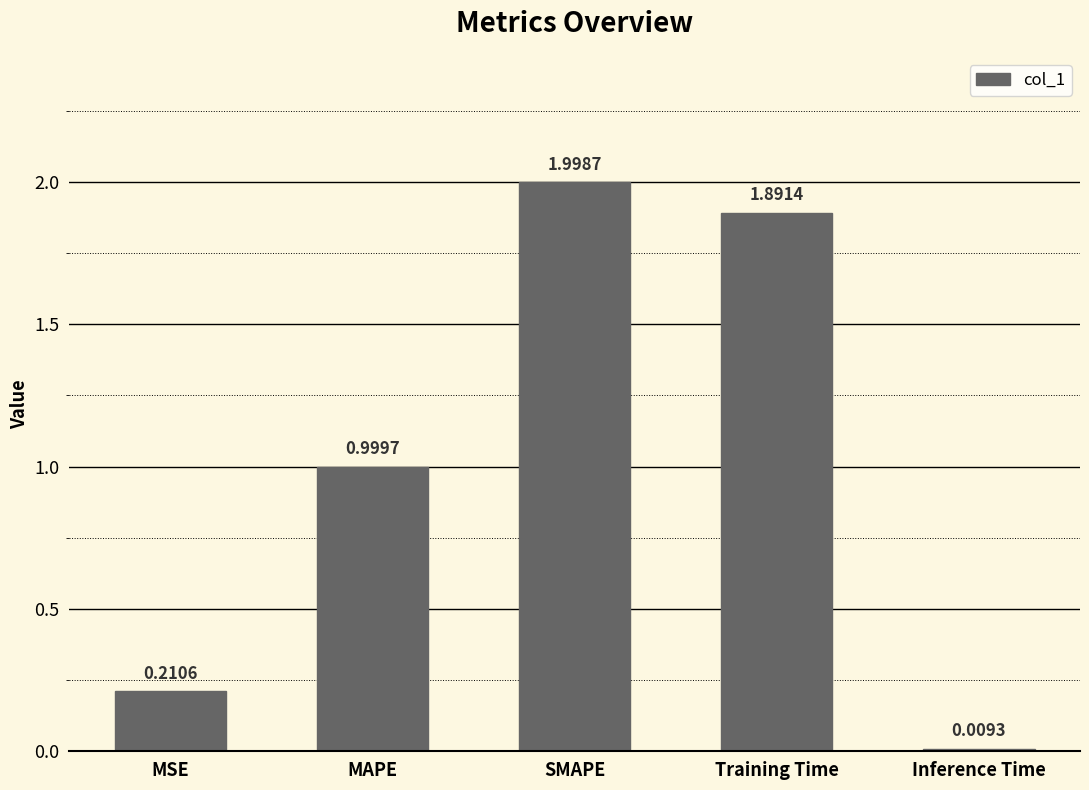

What is the label of the 1st bar from the right?

Inference Time